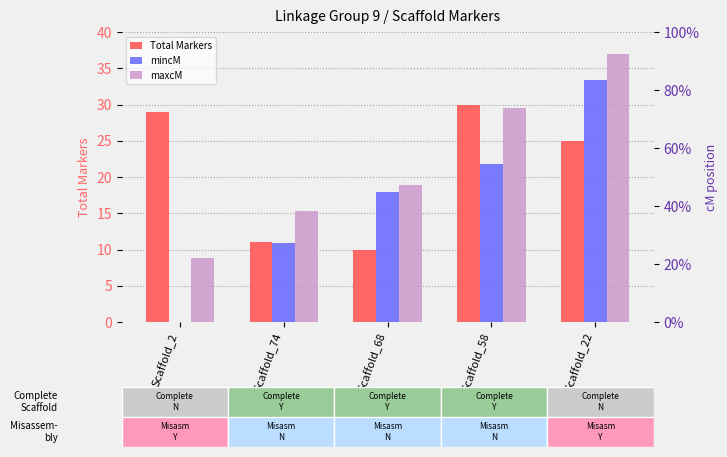

Rank the series by their average value, from highest to lowest.

maxcM, mincM, Total Markers